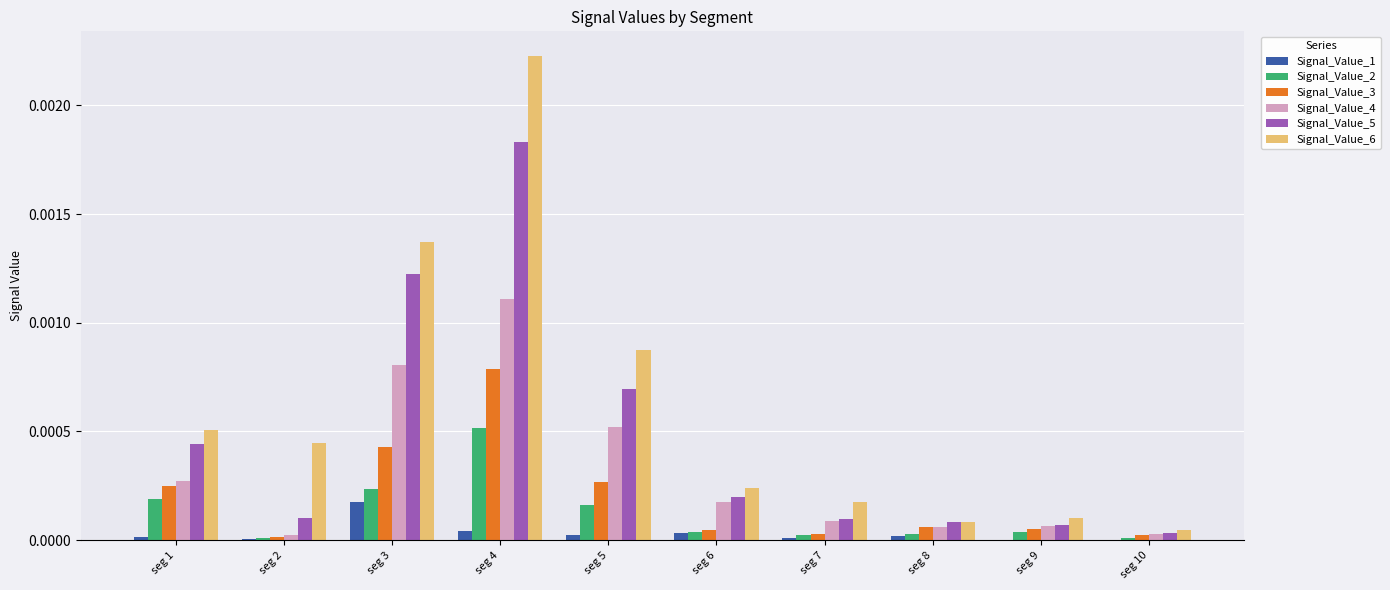

The value of Signal_Value_2 at seg 2 is 0.0. True or false?

True